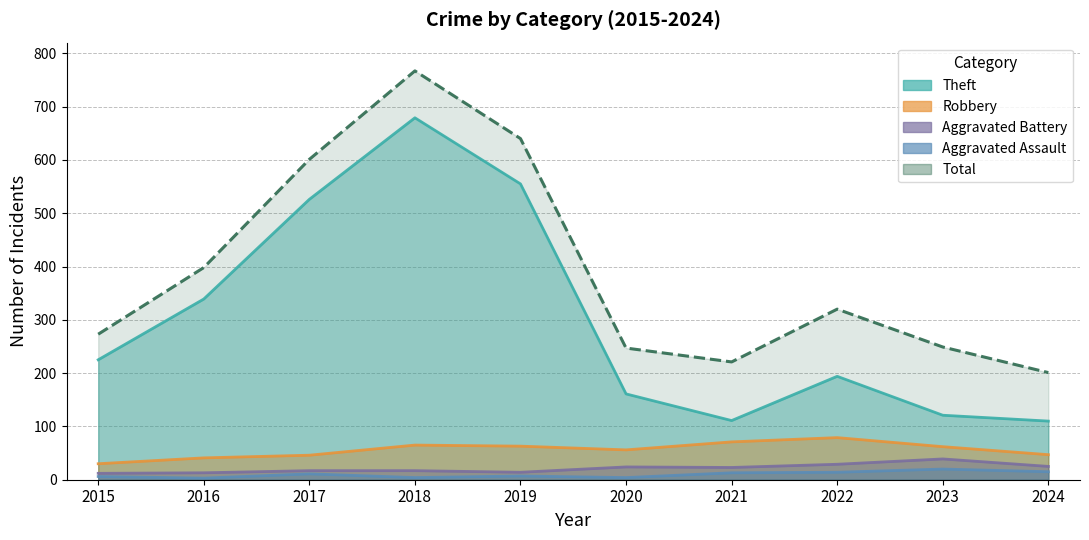

Is it true that Aggravated Battery equals 10 at 2022?

False